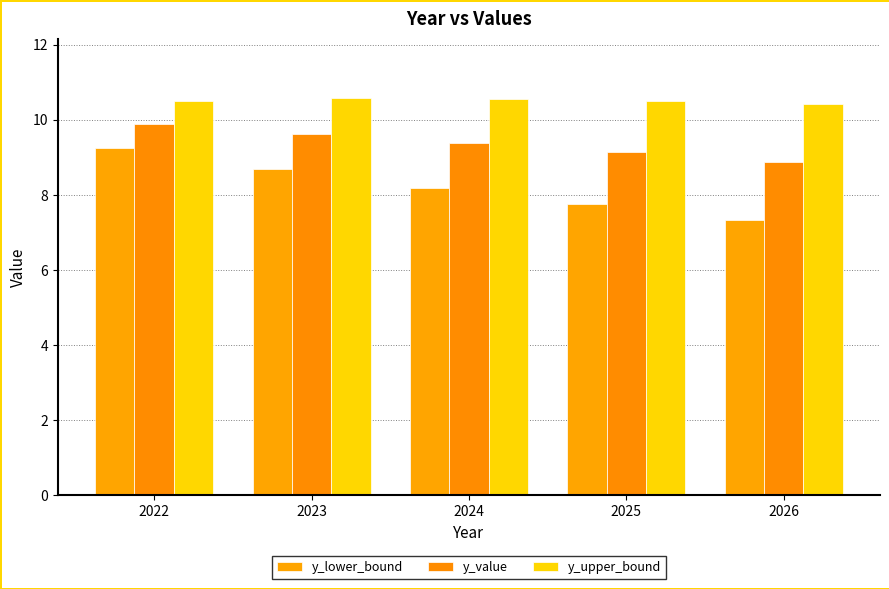

What is the maximum value shown in the chart?

10.6